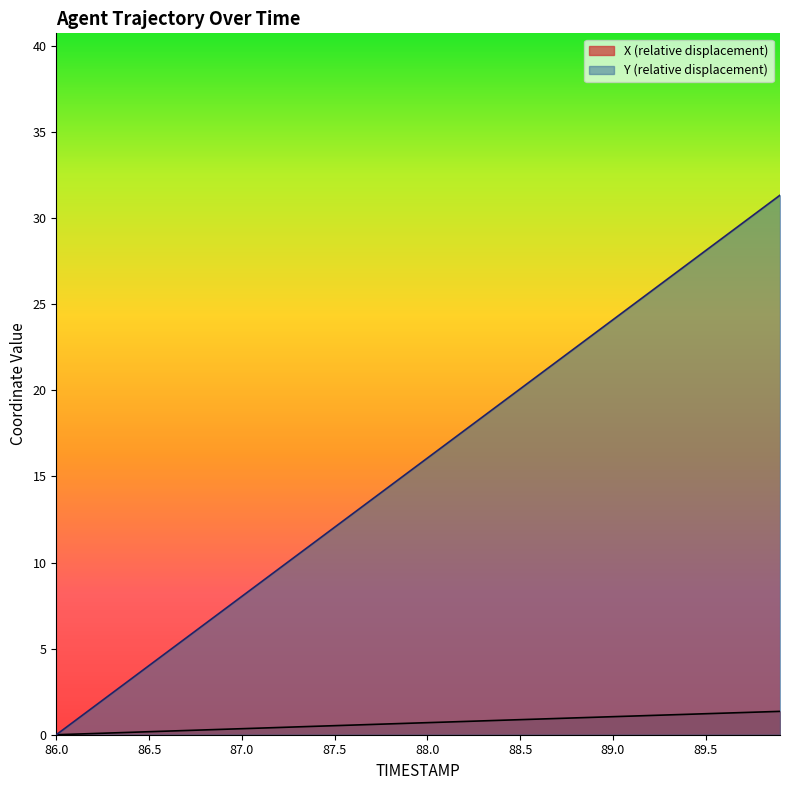

How many data points in Y are less than 16?

20